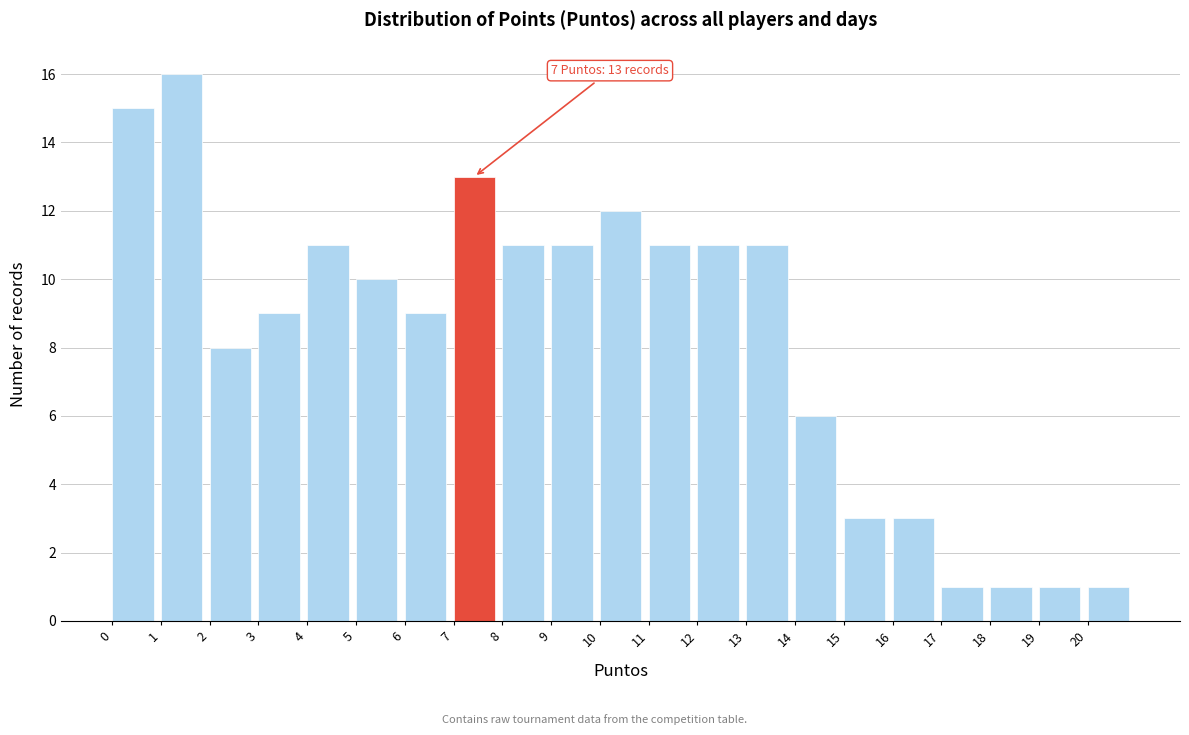

Over which range of the x-axis is the bar tallest?

1 to 2